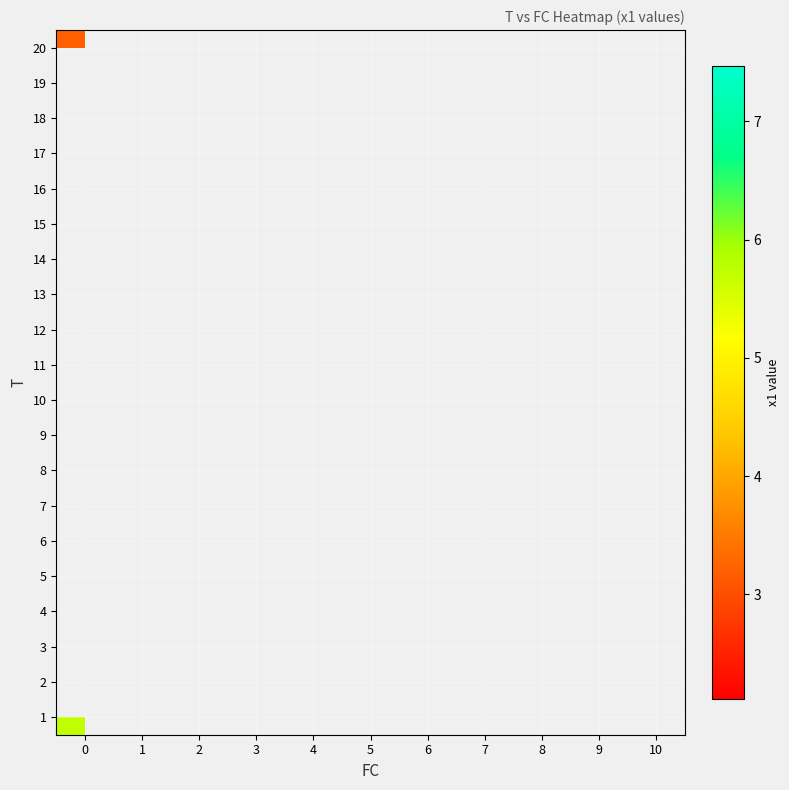

How many distinct data groups are displayed?

20